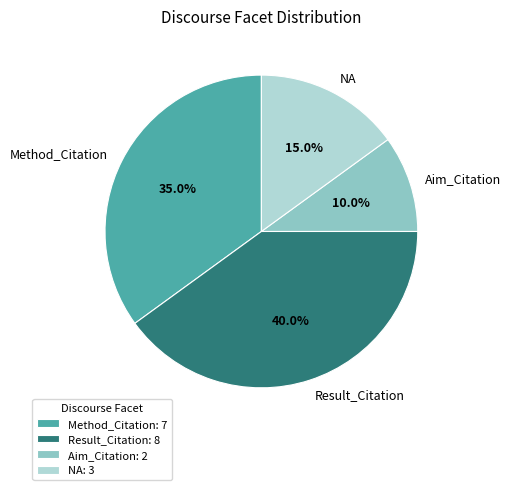

Which slice is the smallest?

Aim_Citation